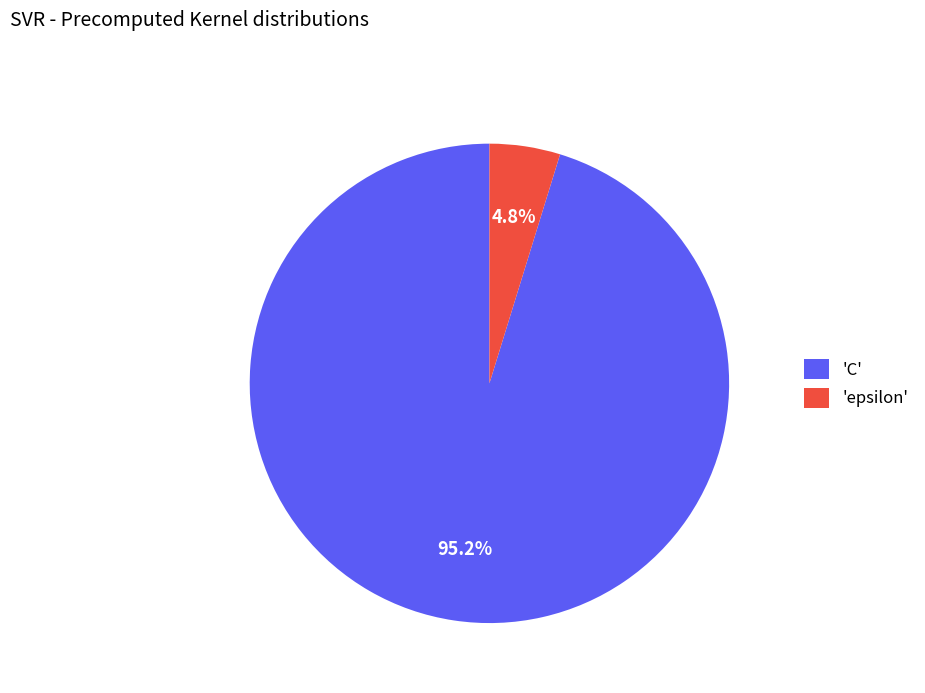

Between 'C' and 'epsilon', which is larger?

'C'